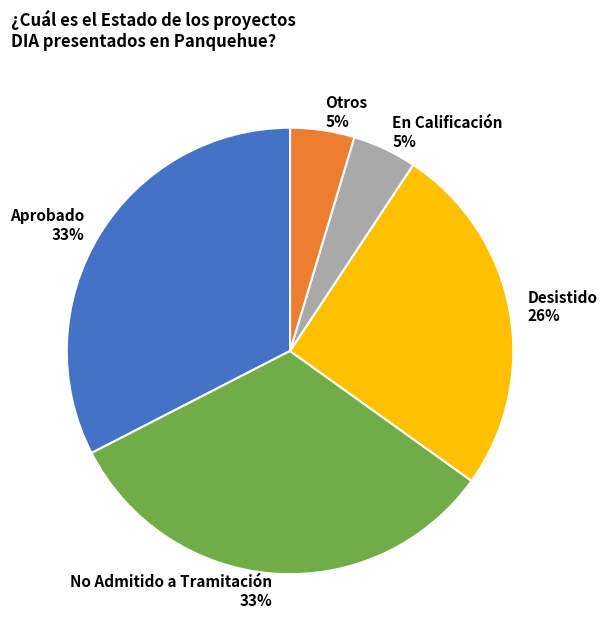

Is the sum of No Admitido a Tramitación 33% and En Calificación 5% greater than half?

No